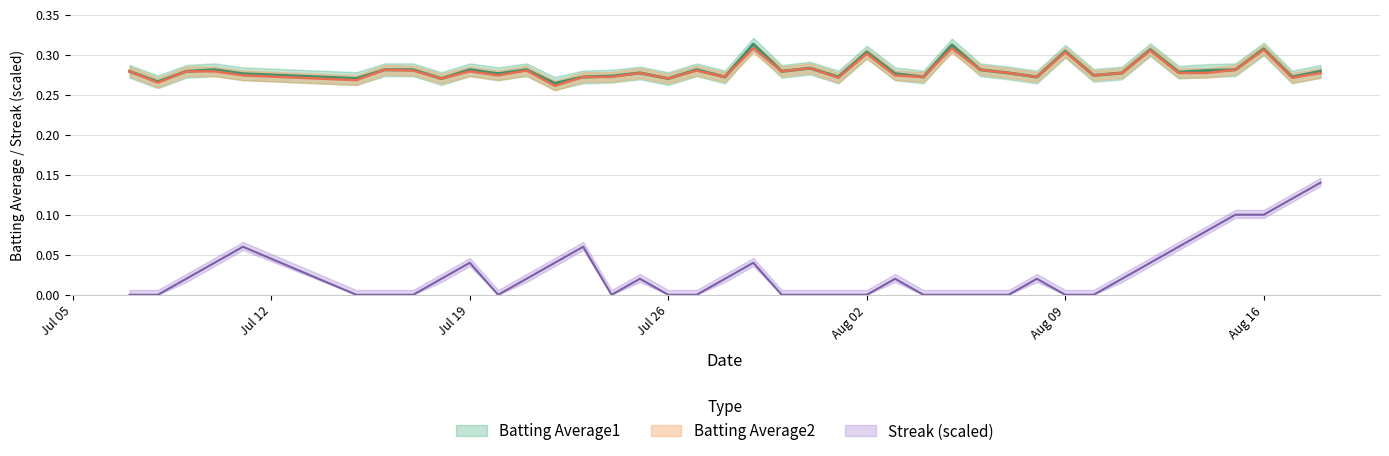

True or false: Batting Average1 and Batting Average2 cross at least once.

False